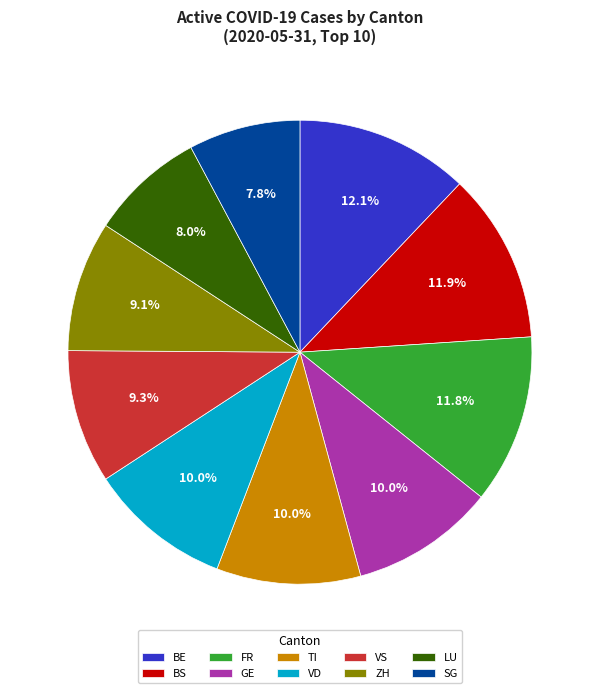

What portion of the pie excludes VD?

90.0%